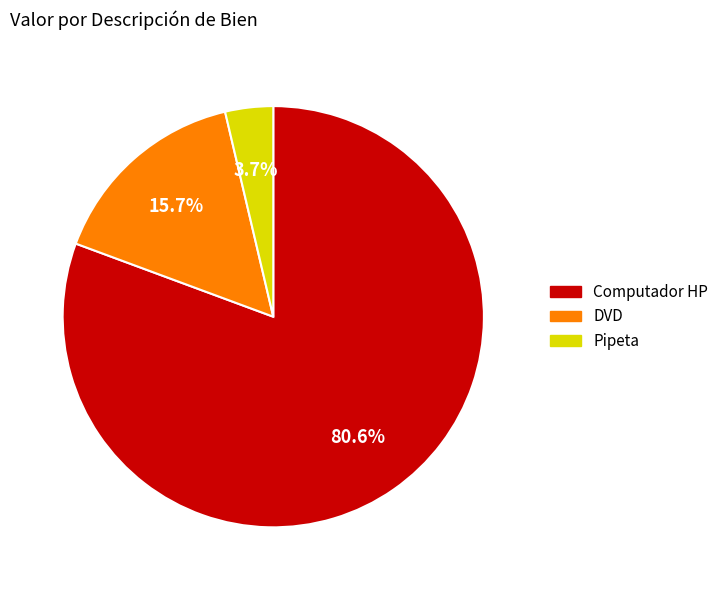

What is the total percentage of DVD and Pipeta?

19.5%